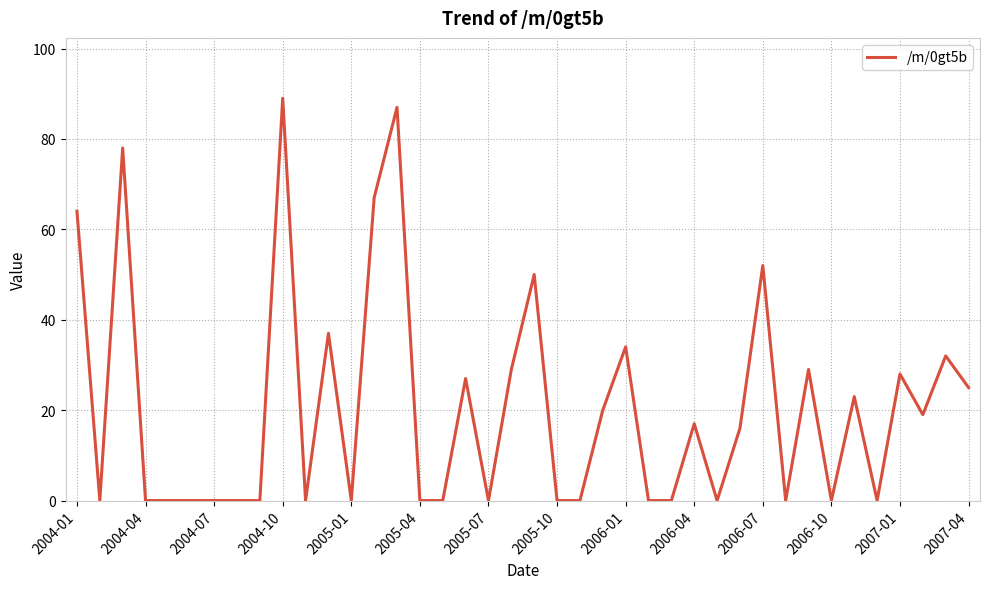

At which category does the chart reach its peak across all series?

2004-10